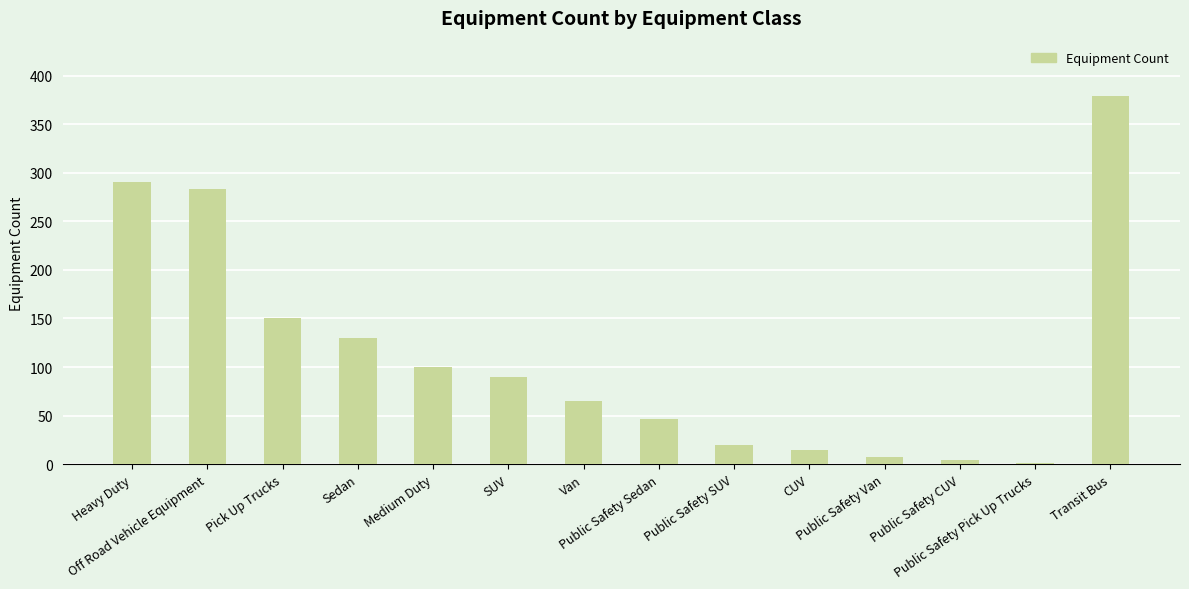

Count the number of categories in the chart.

14